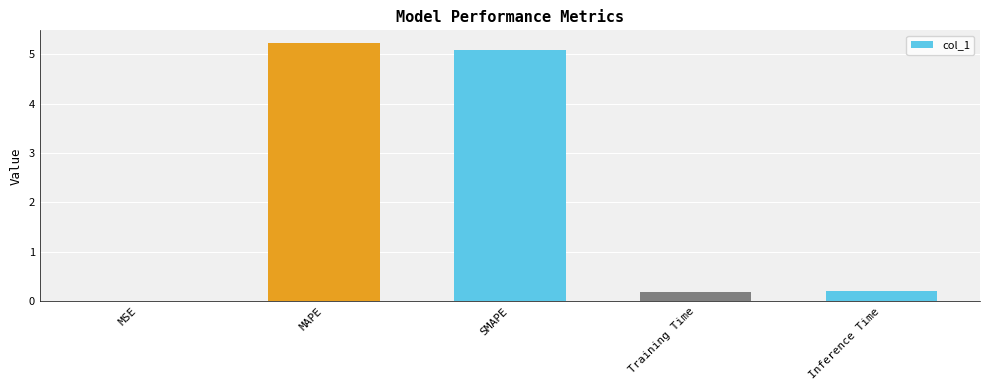

Which label corresponds to the largest value in the chart?

MAPE